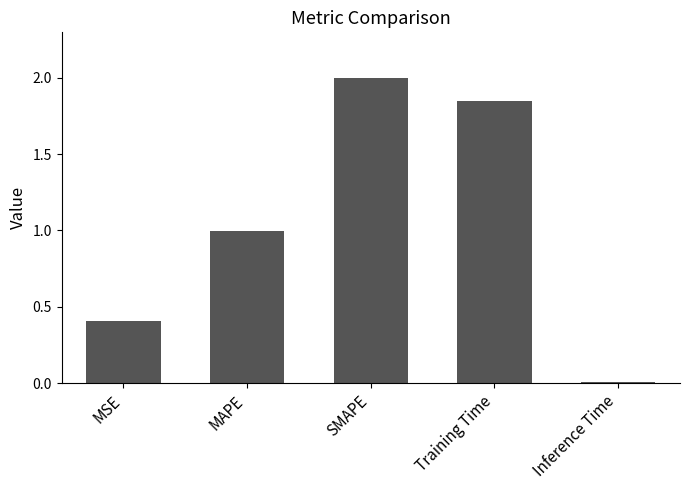

True or false: the data shows 0.4 at MSE.

True